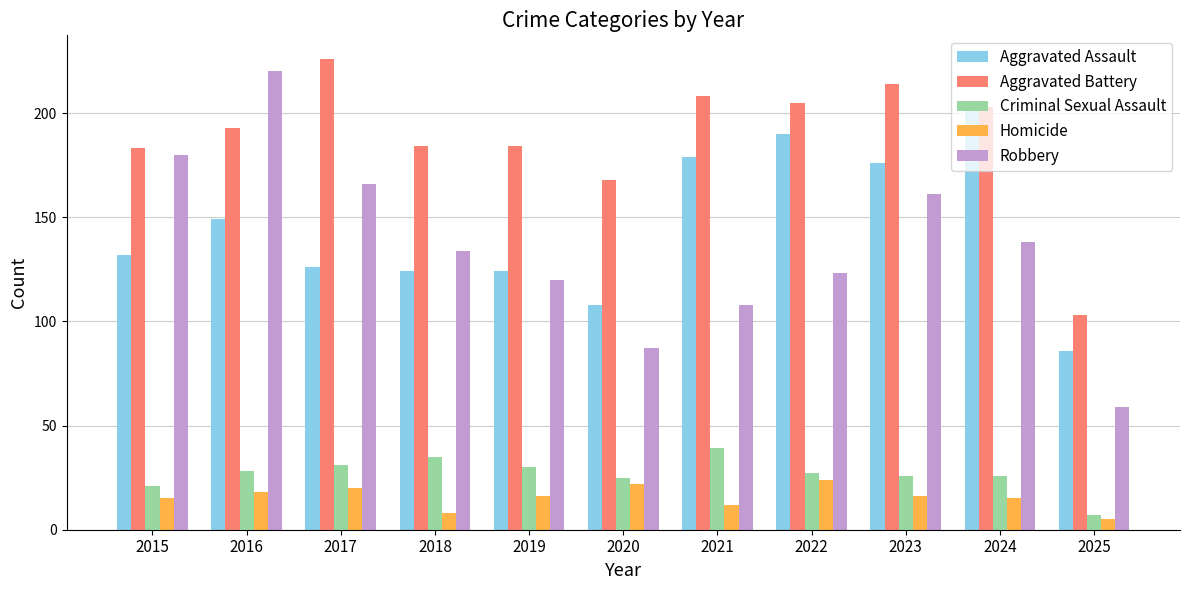

How many bars are there in total?

55